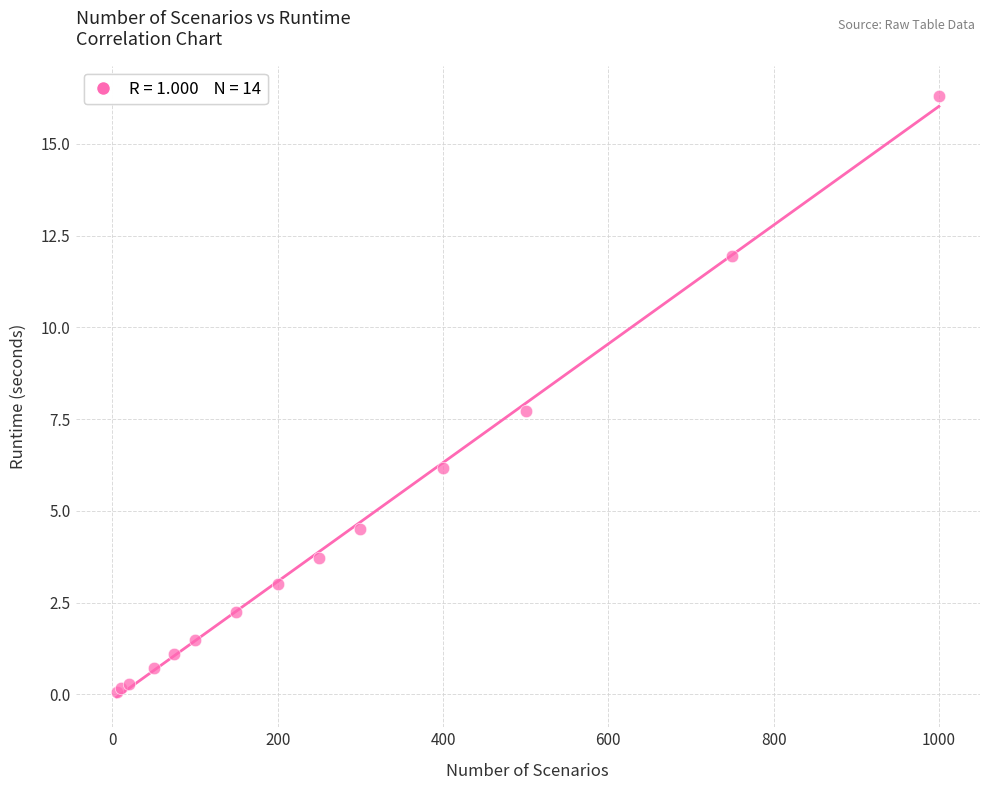

What Y value in the scatter plot is closest to 8?

7.7